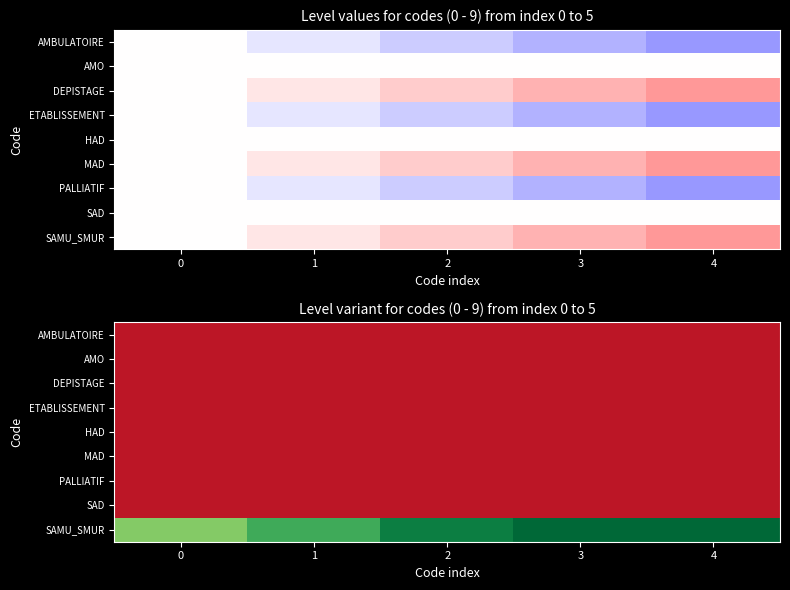

What is the difference between the SAMU_SMUR values at 1 and 3?

0.3